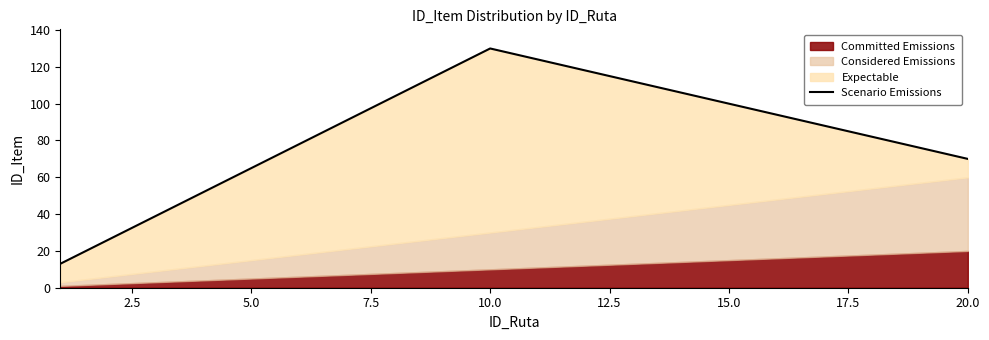

True or false: there are more than 1 points higher than both neighbors.

False